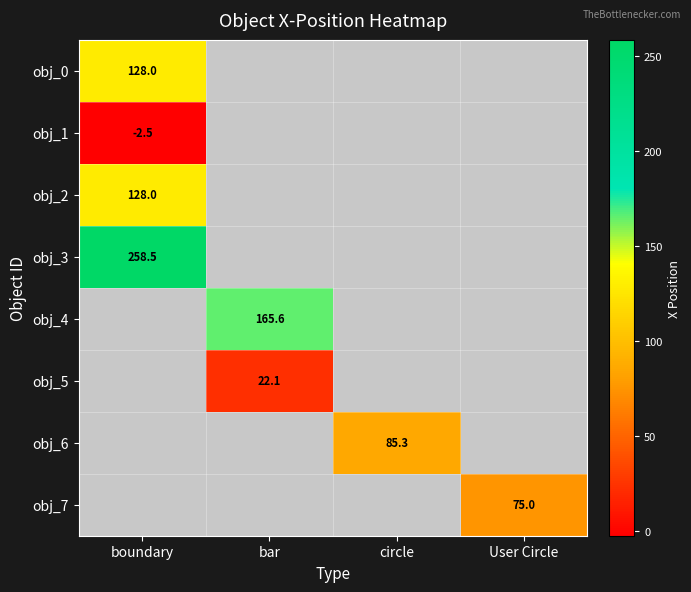

The obj_3 series shows 258.5 at boundary. True or false?

True